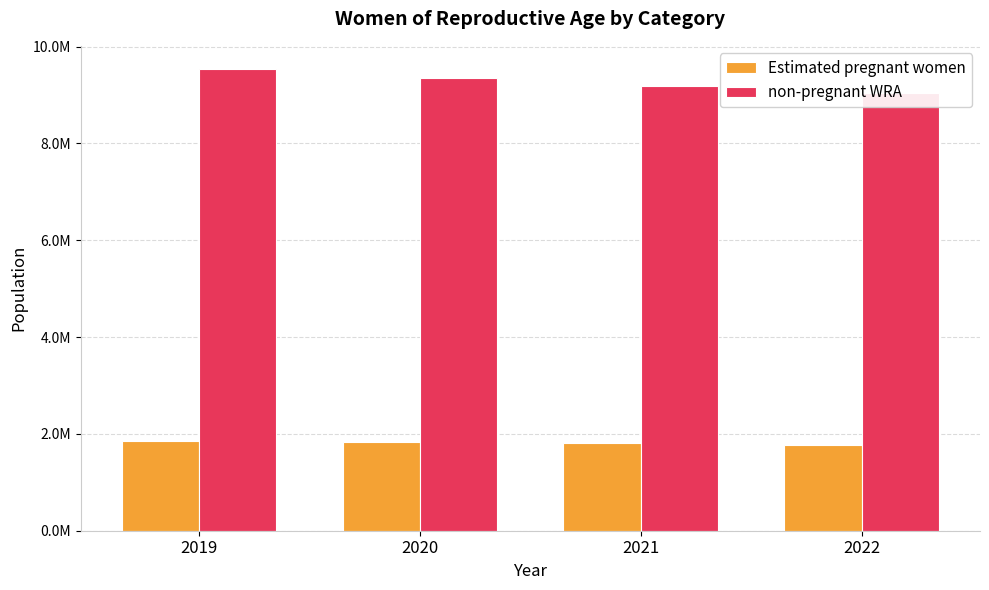

What are all the series names shown in the legend?

Estimated pregnant women, non-pregnant WRA